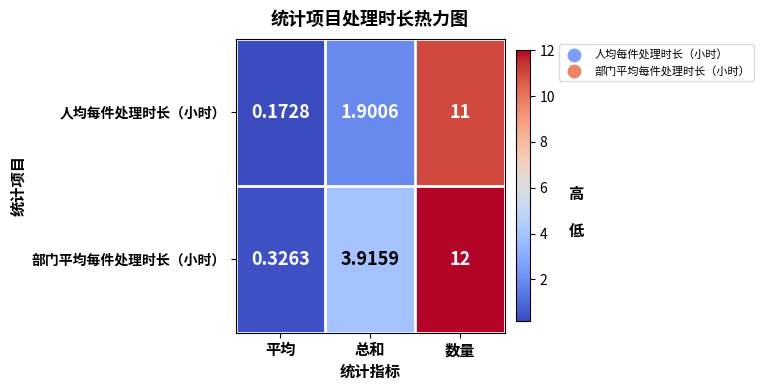

Which category has the highest value across all series?

数量